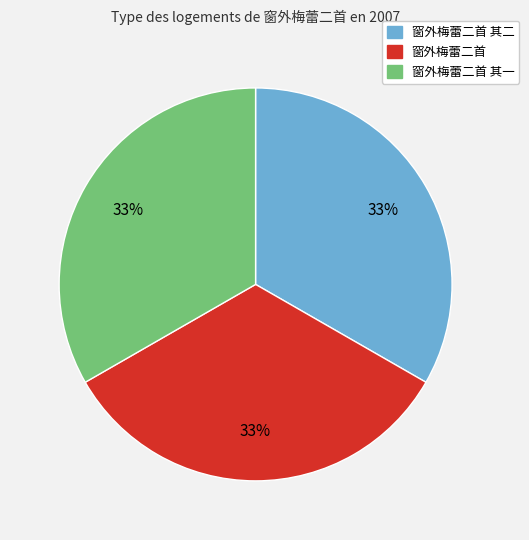

Does any single category account for the majority?

No